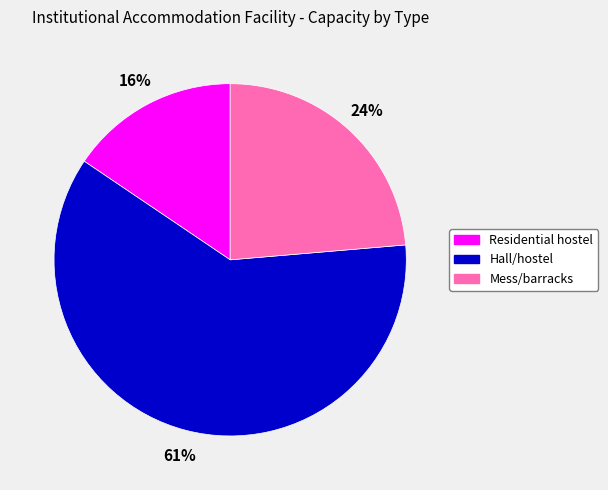

Do Residential hostel and Mess/barracks together represent more than half of the pie?

No